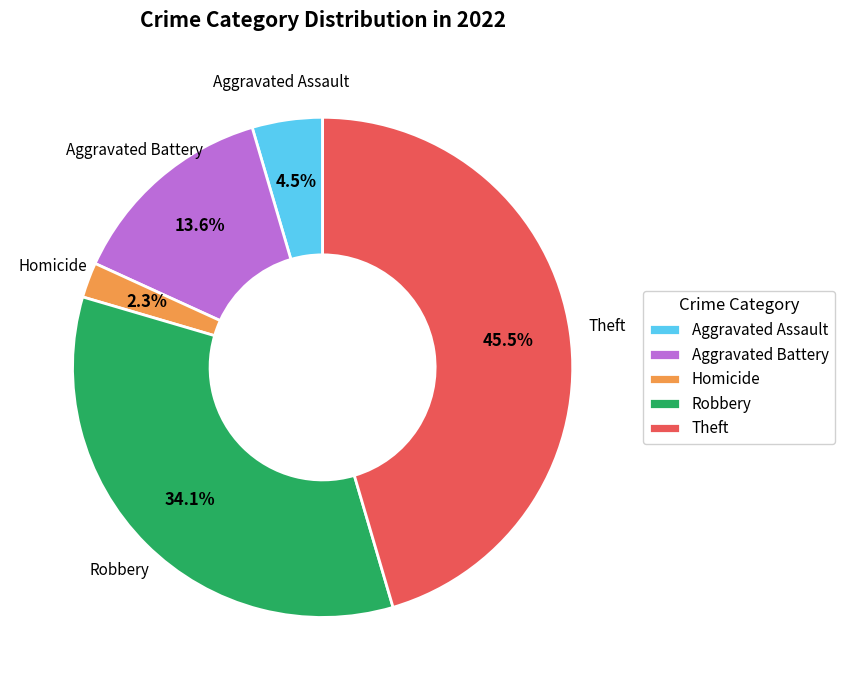

Which category has the smallest portion of the pie?

Homicide